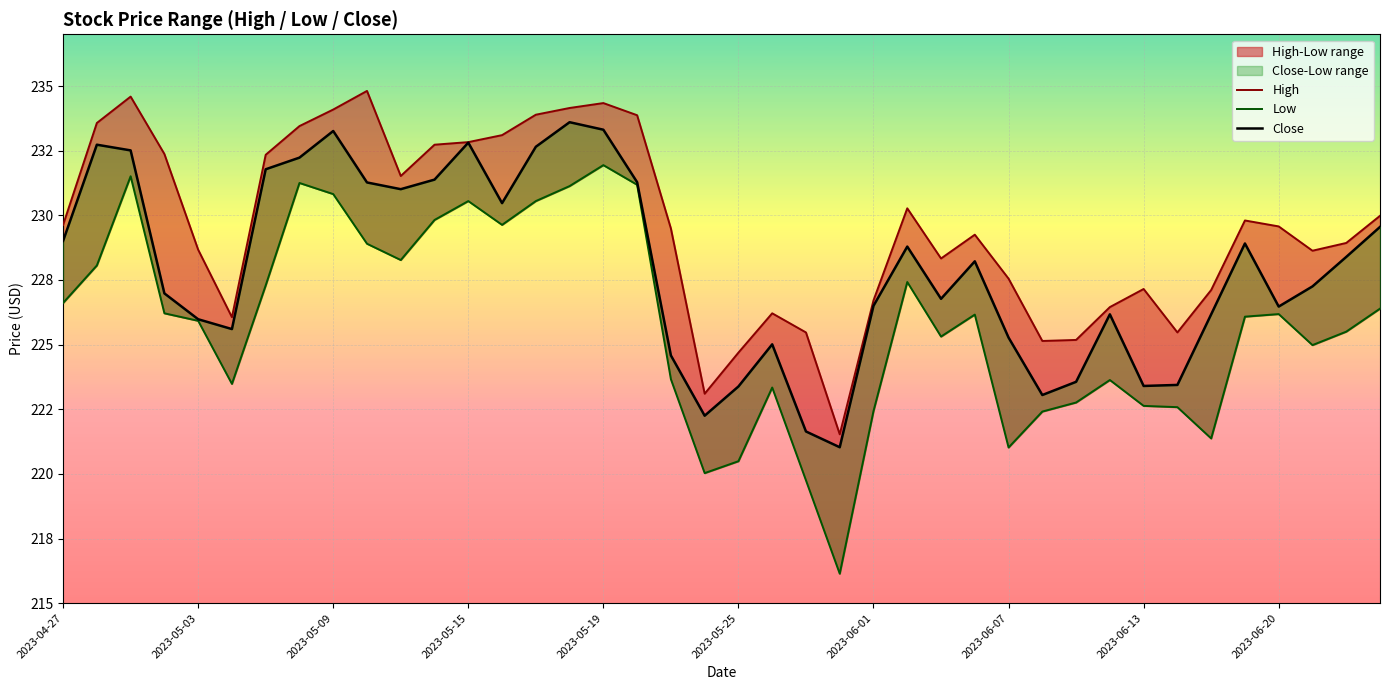

True or false: High has a value of 225.5 at 22.

True